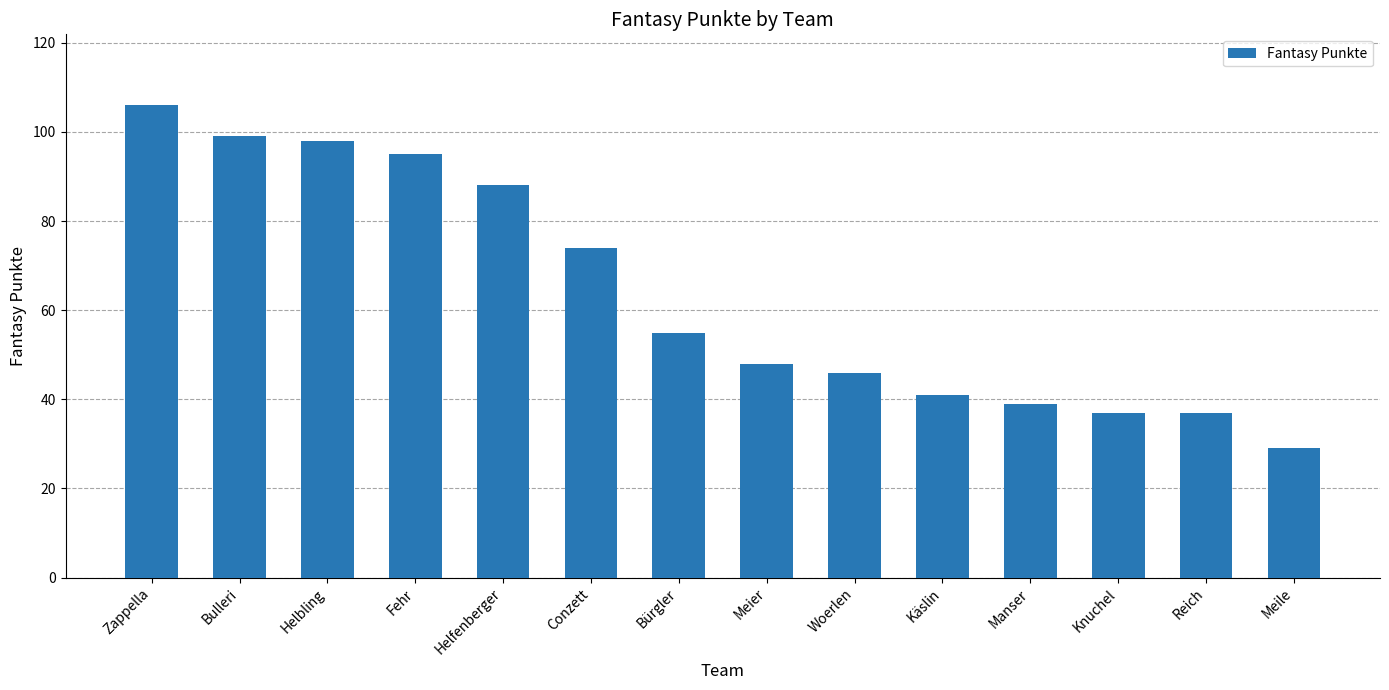

Count the number of data series in this chart.

1